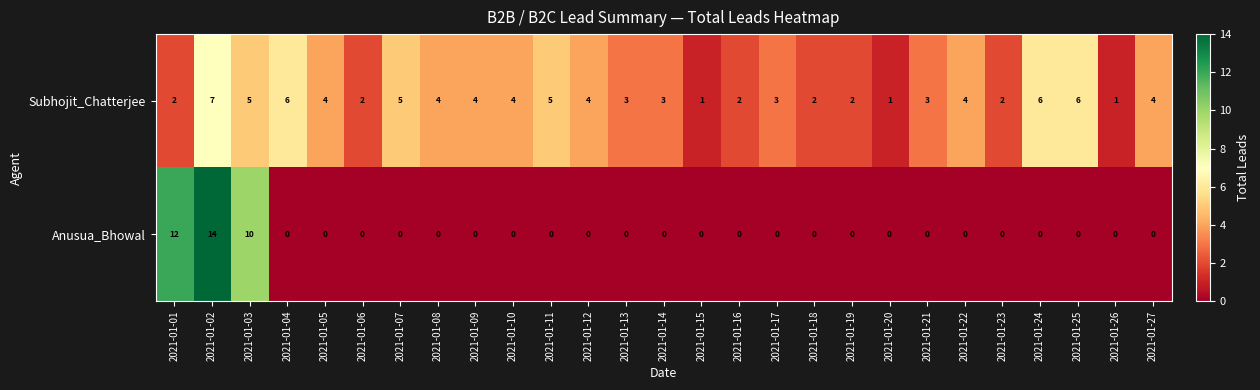

True or false: Anusua_Bhowal has a value of 0 at 2021-01-13.

True